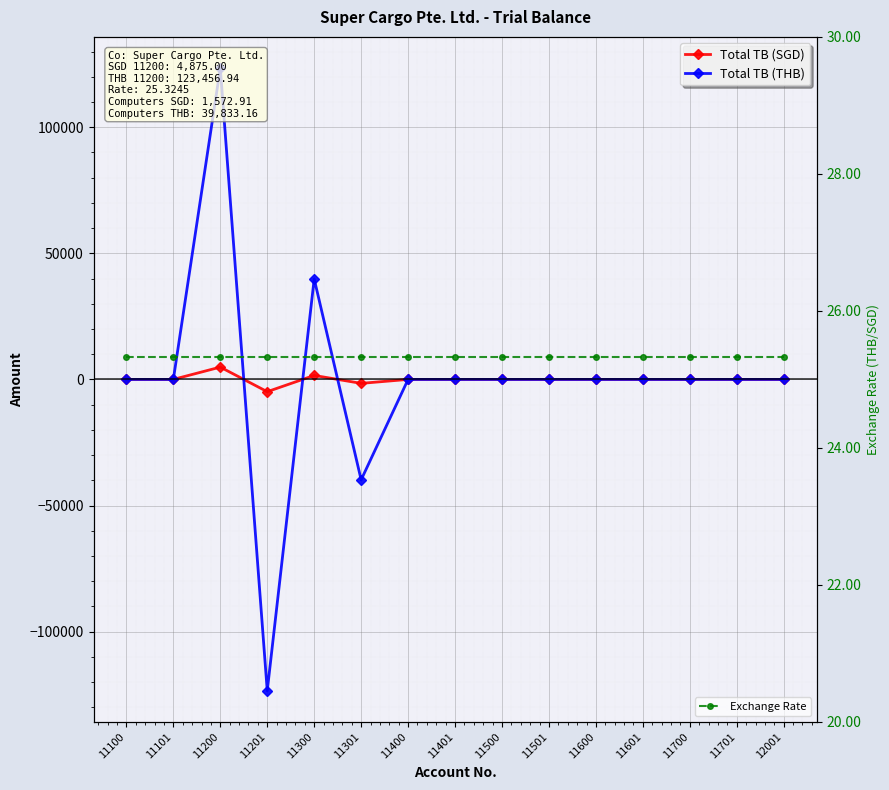

How many distinct data groups are displayed?

3